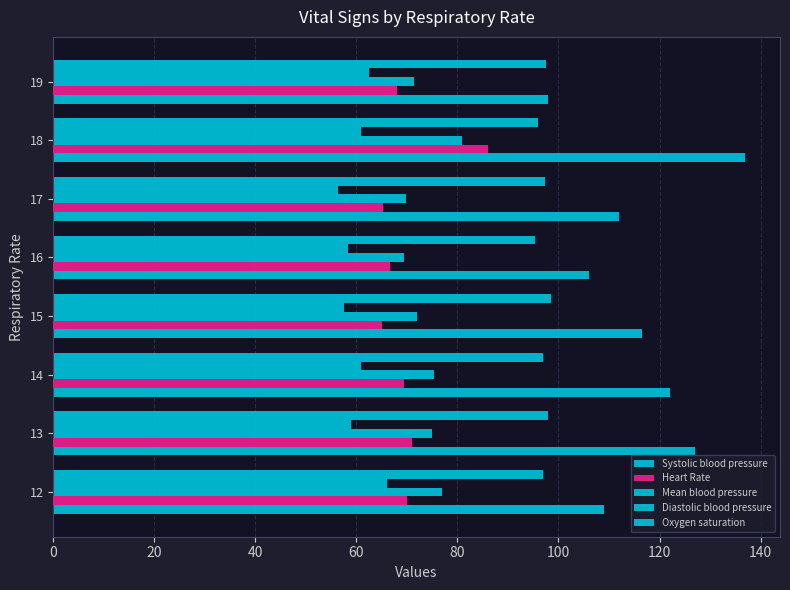

Which series has the widest spread of values?

Systolic blood pressure